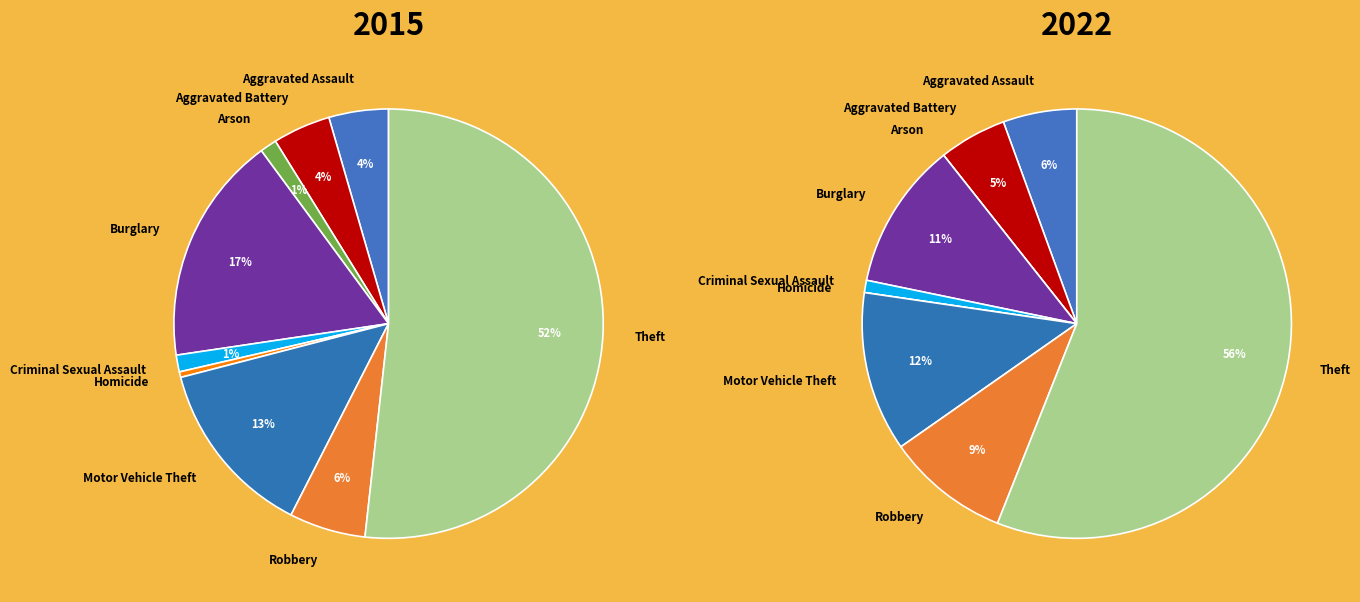

What portion of the pie excludes Burglary?

82.7%